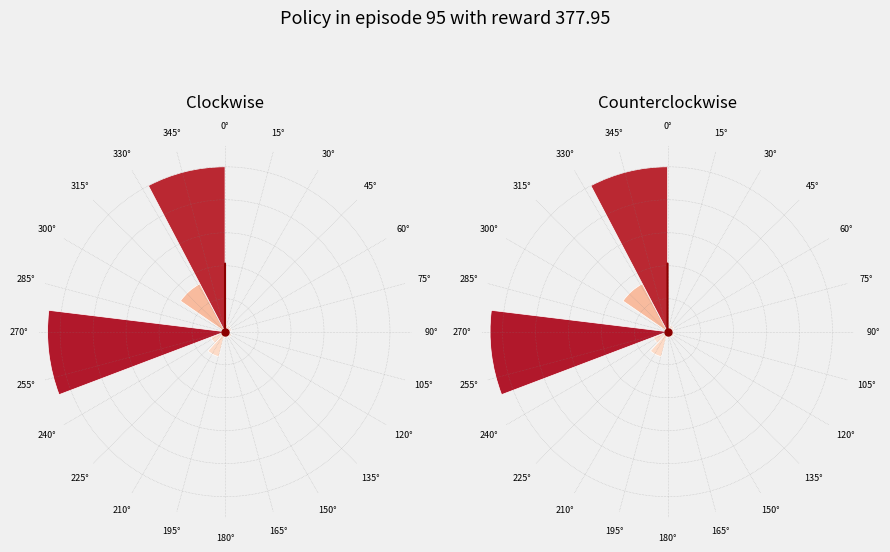

How much of the chart is everything except 135°?

63.5%